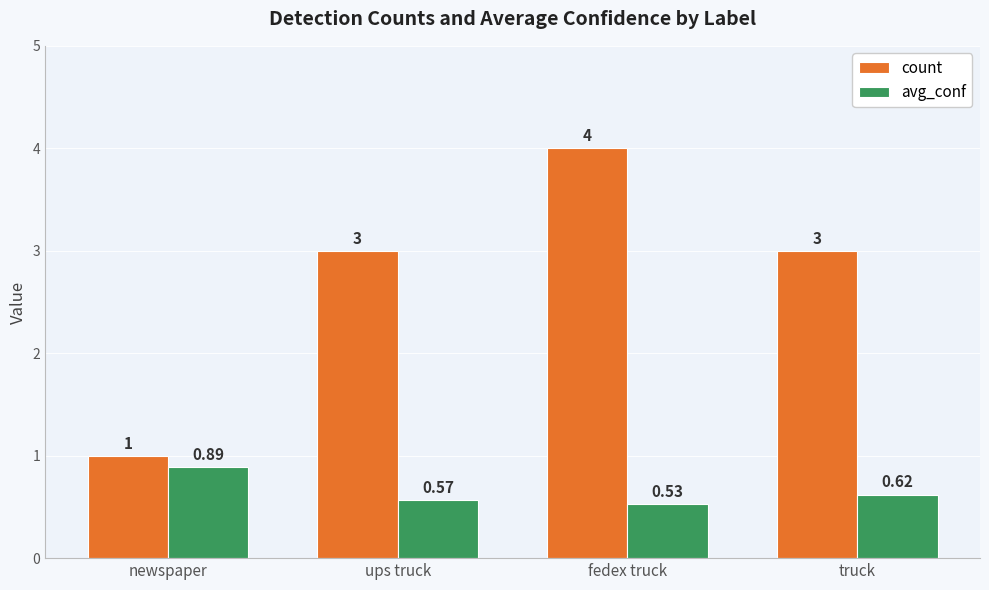

What is the sum of all avg_conf values?

2.6